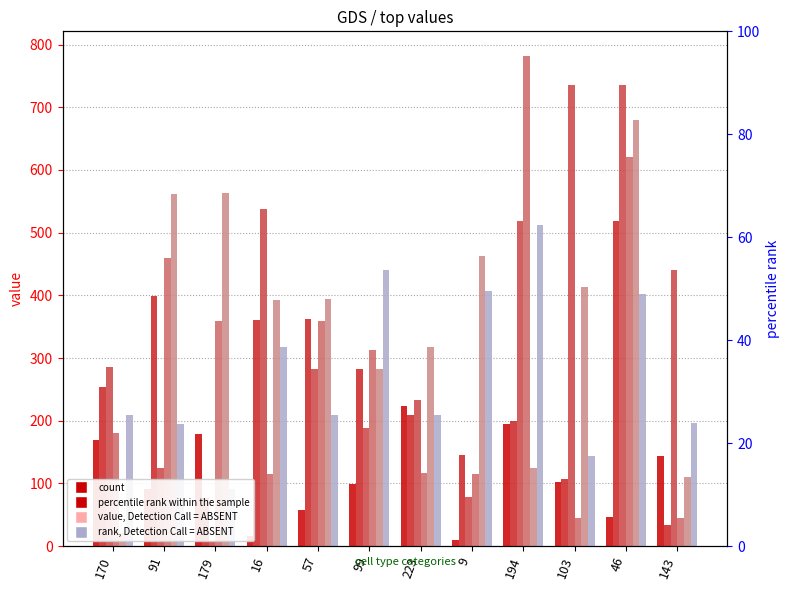

What is the approximate value of id at 170, to the nearest 10?

170